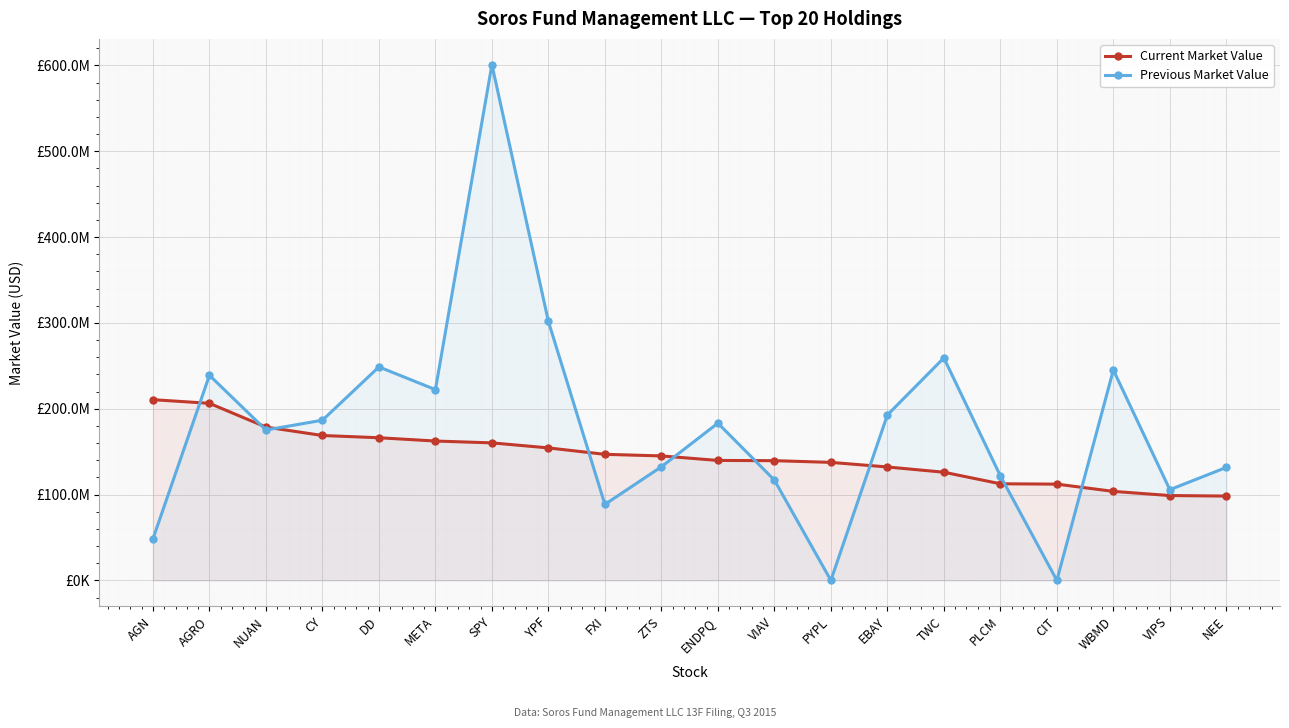

How many interior local peaks does the Previous Market Value series have?

6